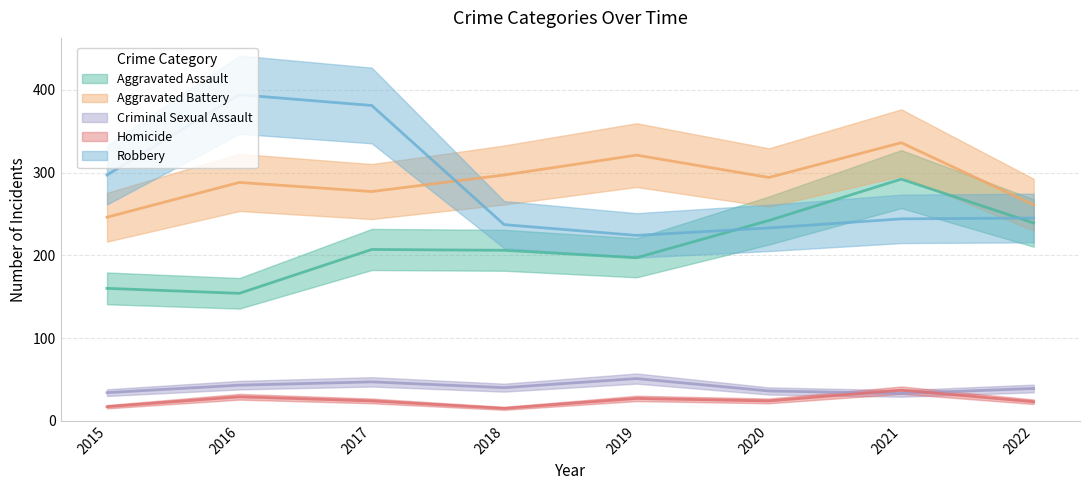

Where is the first local maximum for Aggravated Assault?

2017